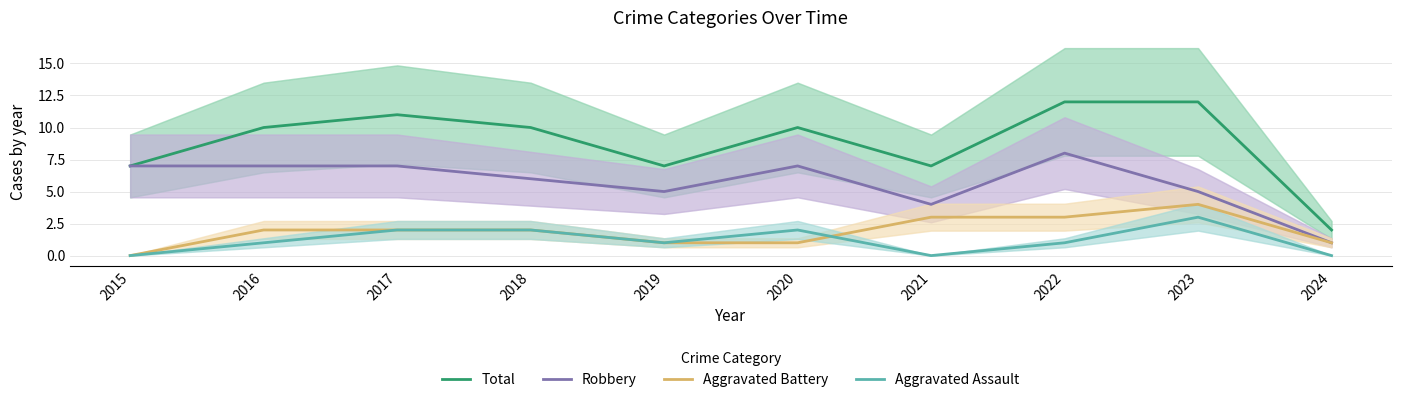

Reading left to right, extract all data points from this chart.

Total: 2015=7	2016=10	2017=11	2018=10	2019=7	2020=10	2021=7	2022=12	2023=12	2024=2
Robbery: 2015=7	2016=7	2017=7	2018=6	2019=5	2020=7	2021=4	2022=8	2023=5	2024=1
Aggravated Battery: 2015=0	2016=2	2017=2	2018=2	2019=1	2020=1	2021=3	2022=3	2023=4	2024=1
Aggravated Assault: 2015=0	2016=1	2017=2	2018=2	2019=1	2020=2	2021=0	2022=1	2023=3	2024=0